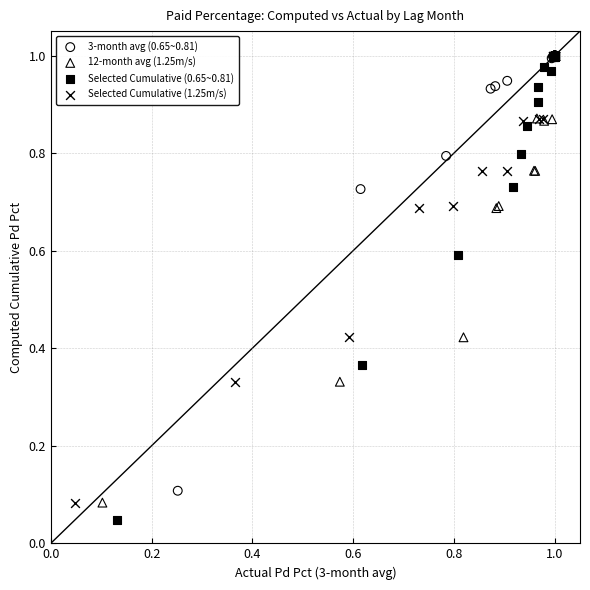

Which series contains the lowest Y value?

Selected Cumulative (0.65~0.81)